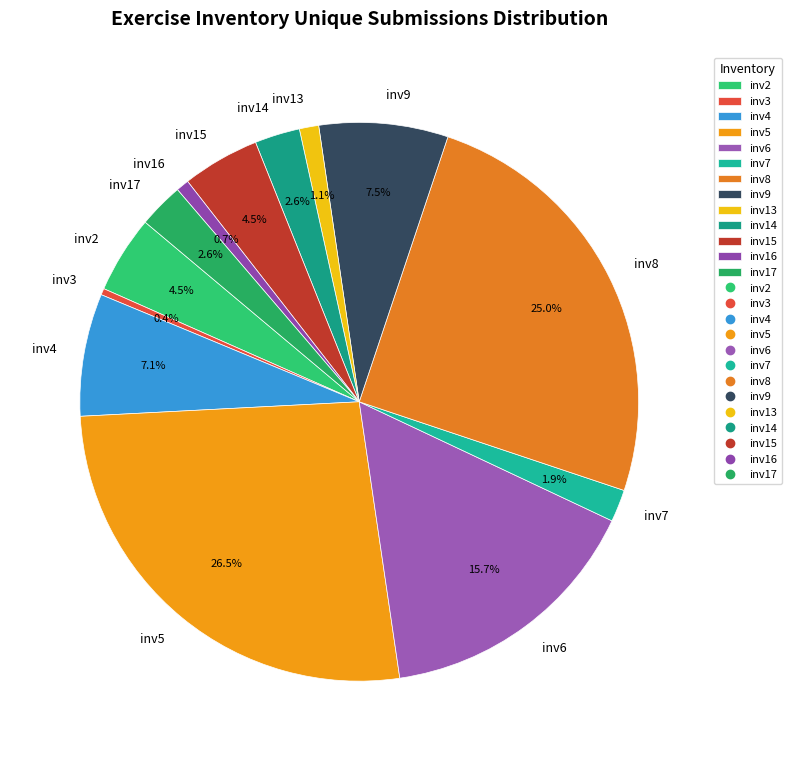

What percentage do inv5 and inv6 together represent?

42.2%